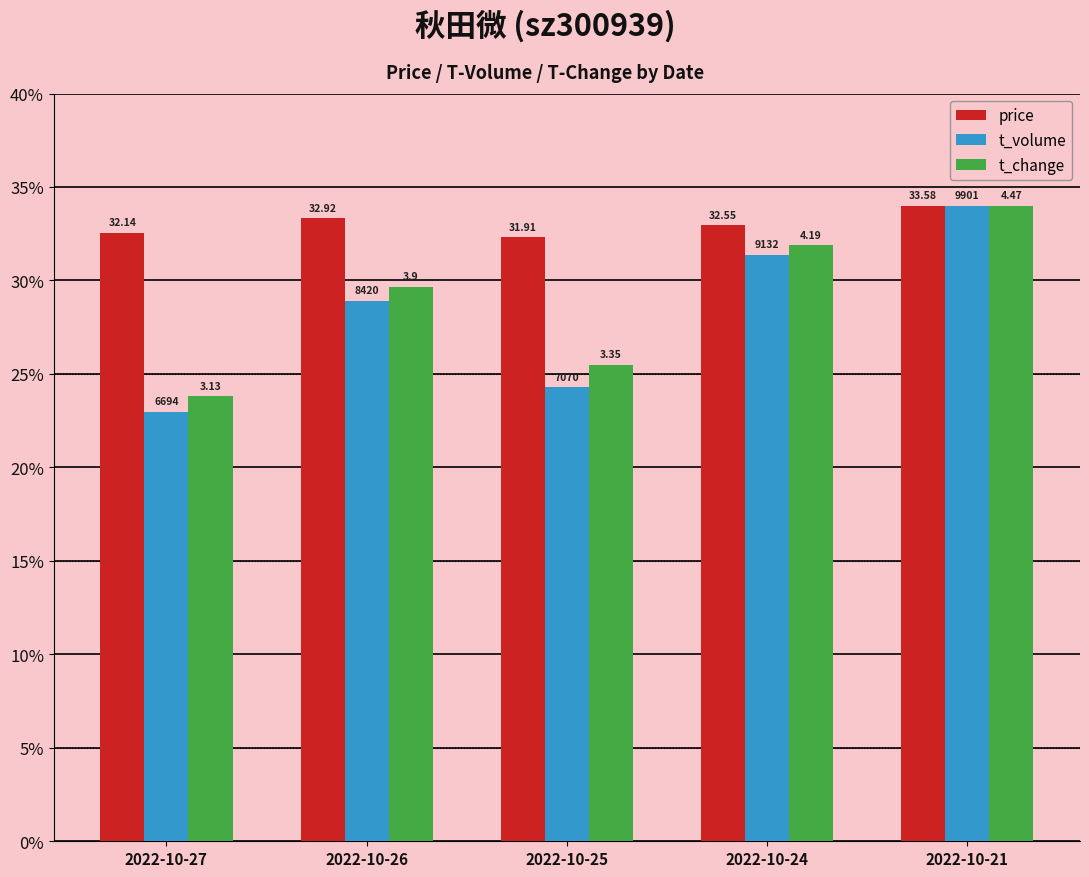

Which label corresponds to the smallest value in the chart?

2022-10-27